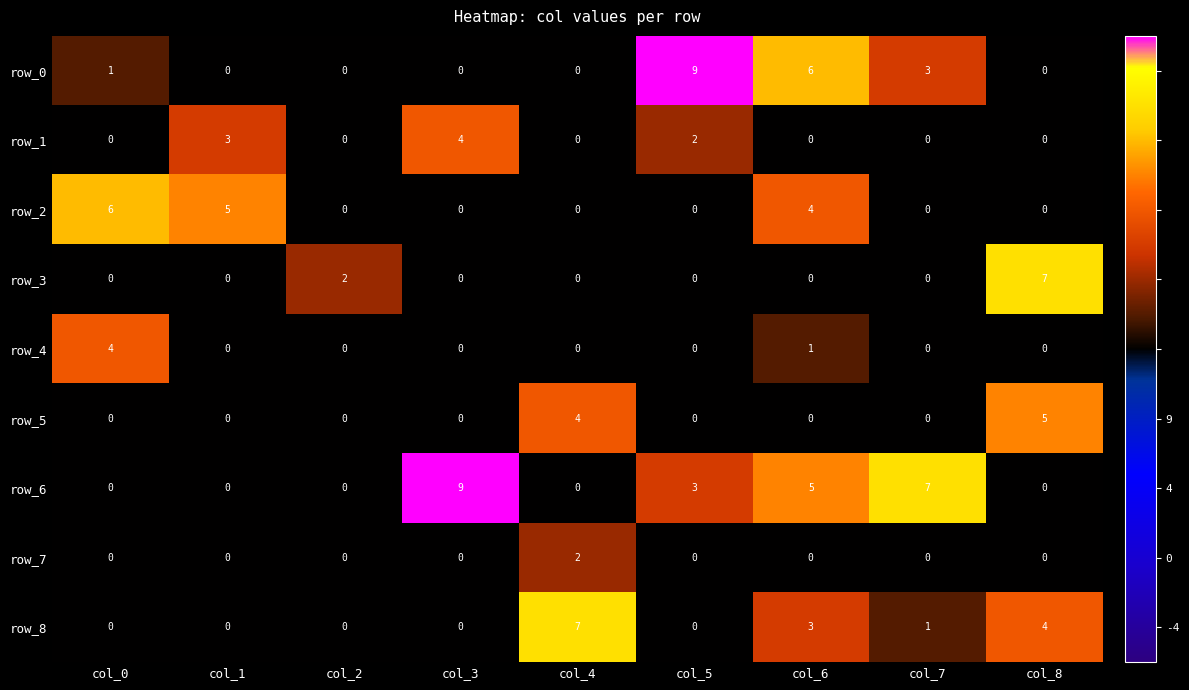

How many values in the row_4 series exceed 0?

2